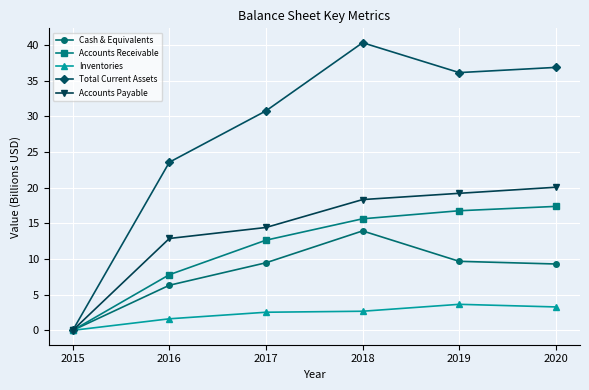

Where does the Accounts Payable series first go above 18?

2018